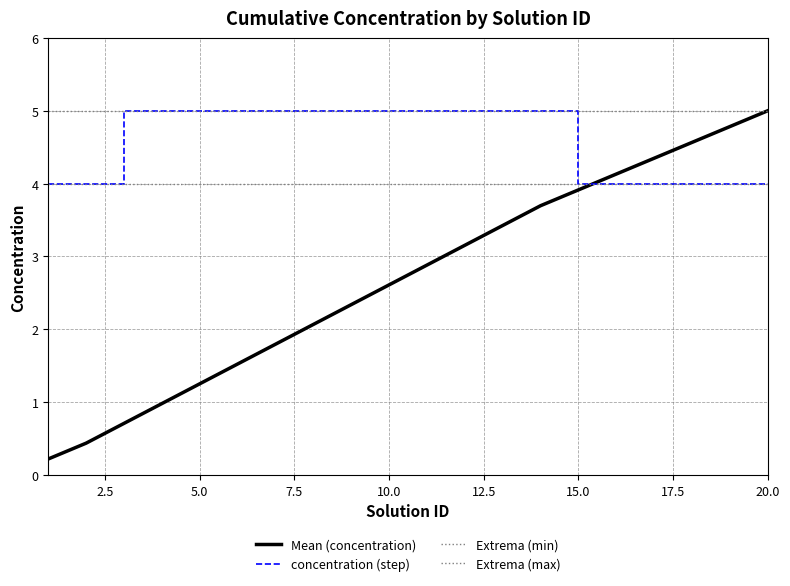

Does the chart display data point markers on the line(s)?

No